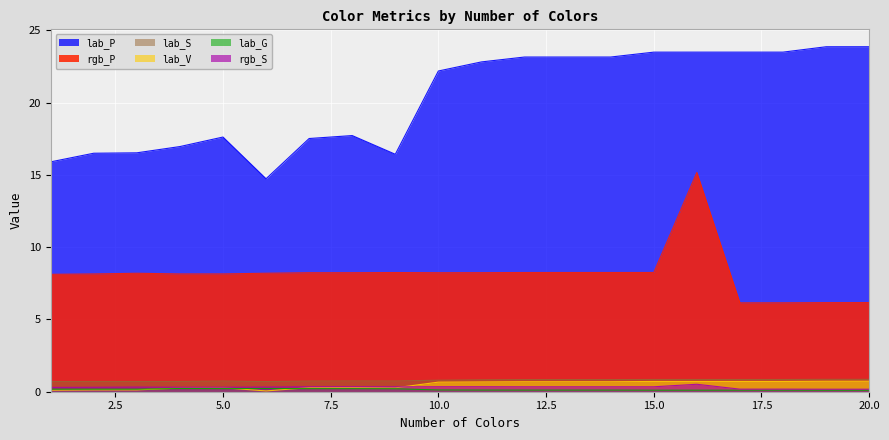

How many interior local peaks does the rgb_S series have?

5